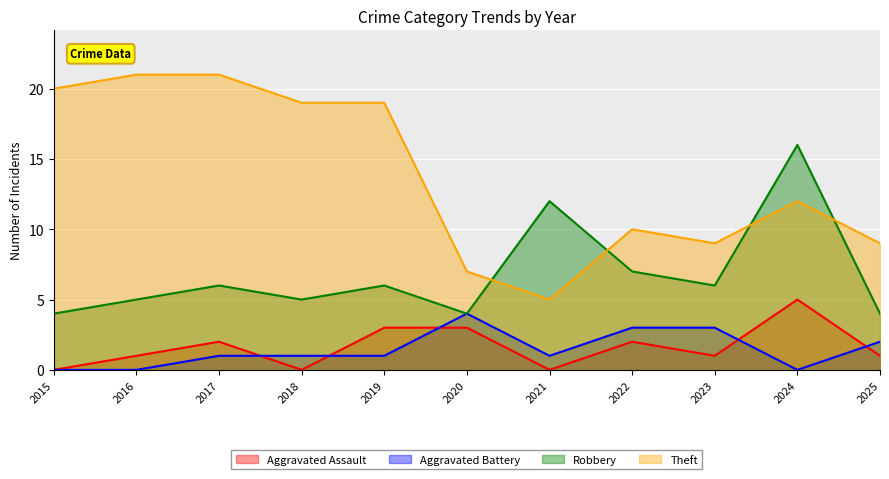

At which category is the sum across all series the highest?

2024